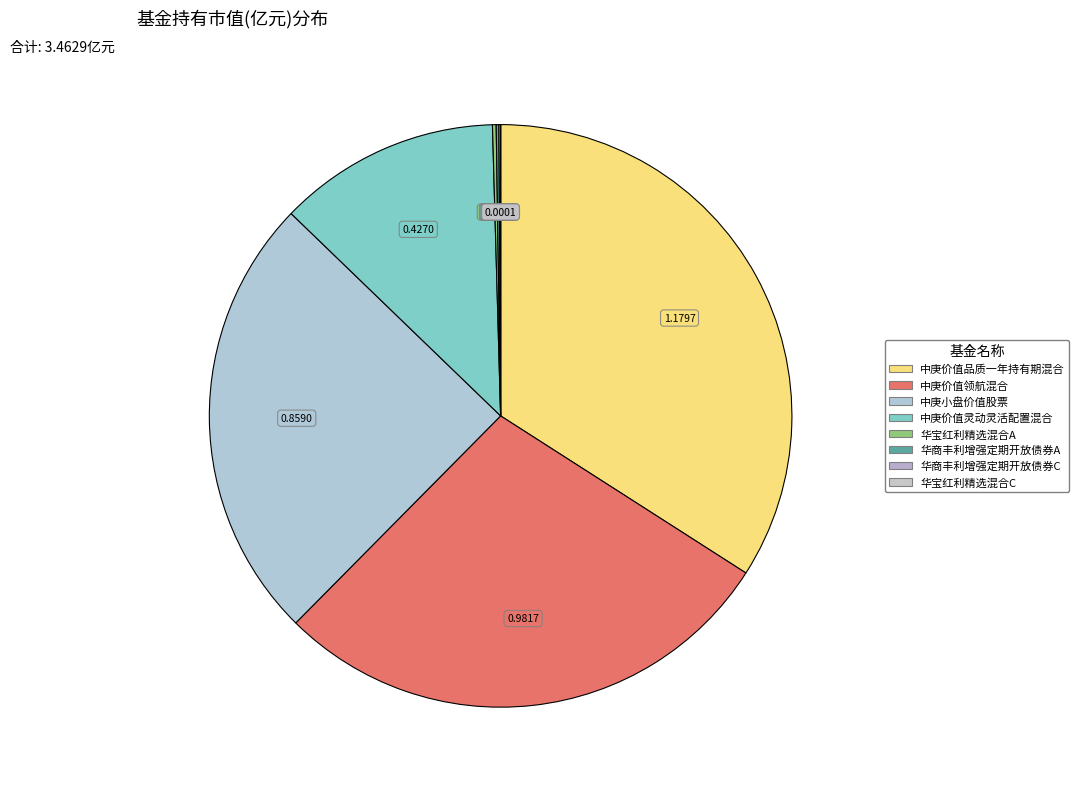

To the nearest percent, what is the difference between the largest and smallest slice percentages?

34%